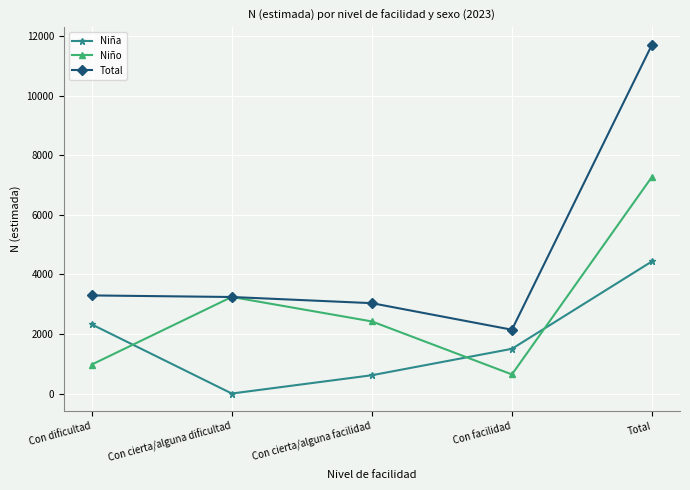

What is the label of the 1st point from the right?

Total